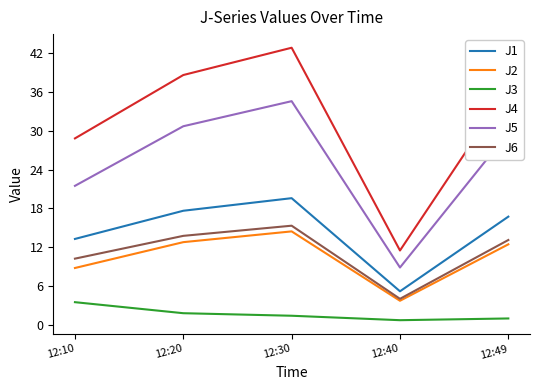

What is the maximum value for J4?

42.8